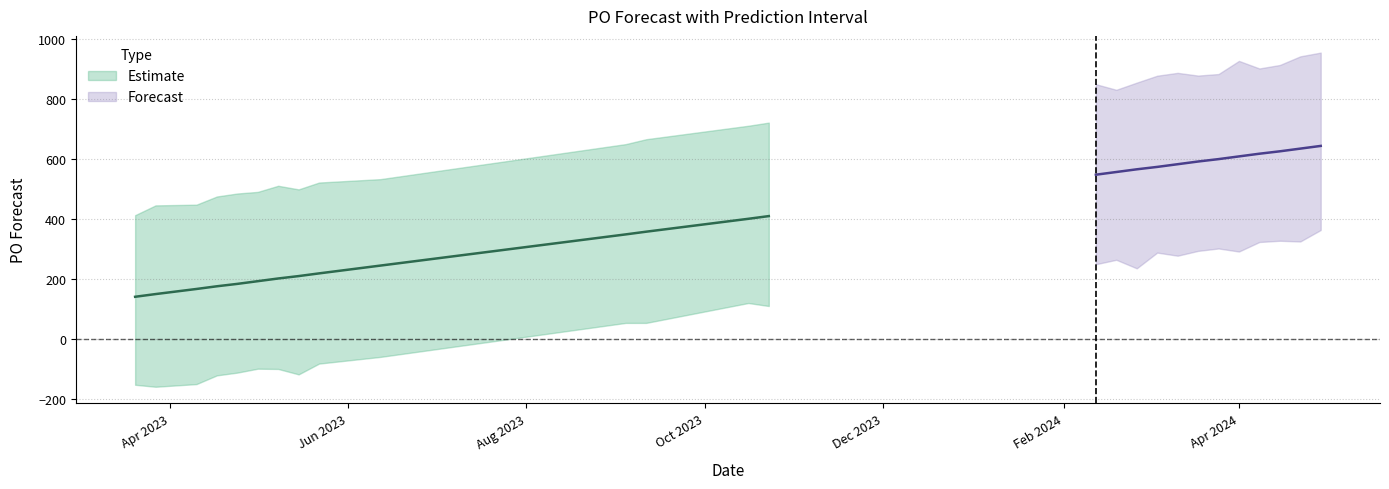

What is the sum of all yhat_lower values?

2704.6